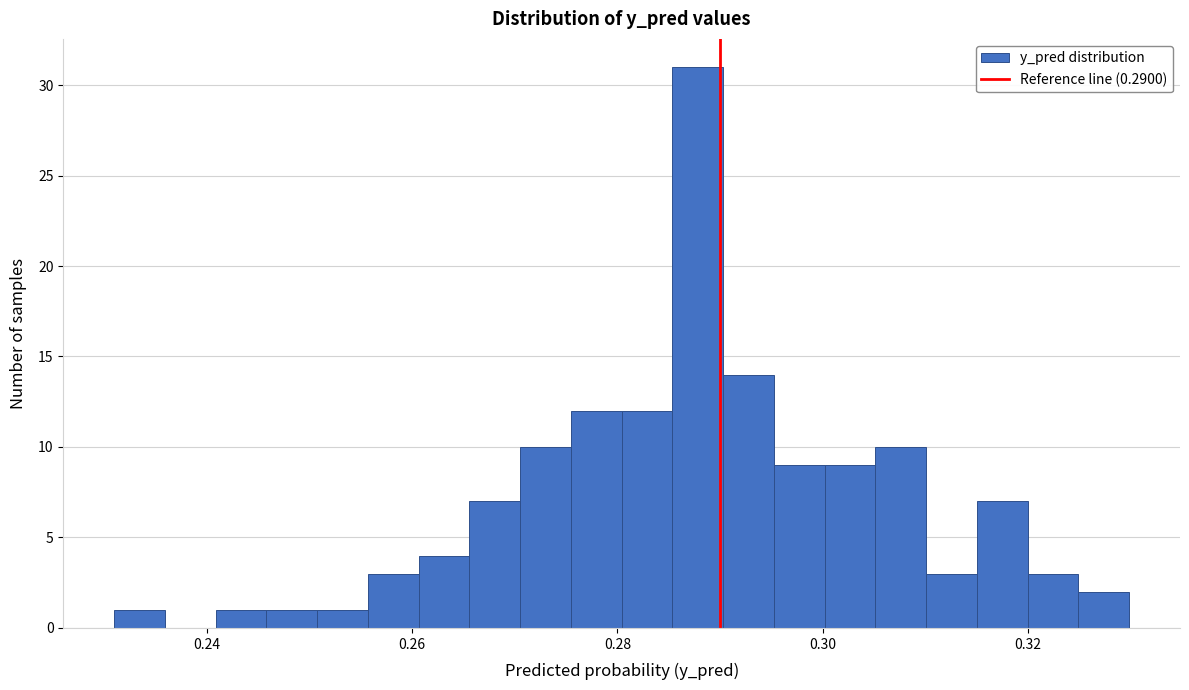

Read against the x-axis, roughly where is the centre of the tallest bar?

0.288